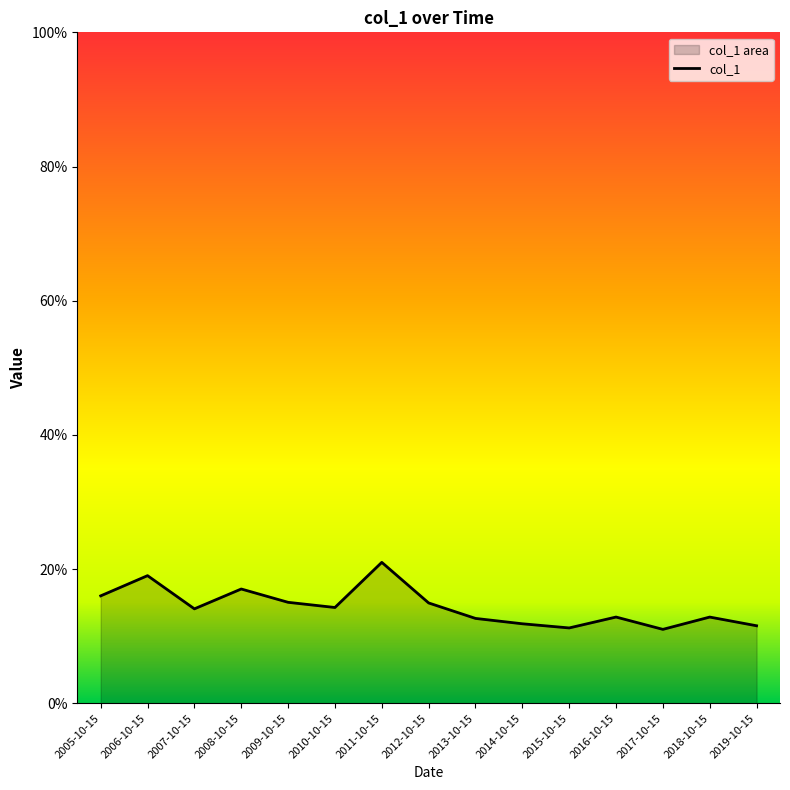

At which label is the value closest to 0?

2017-10-15